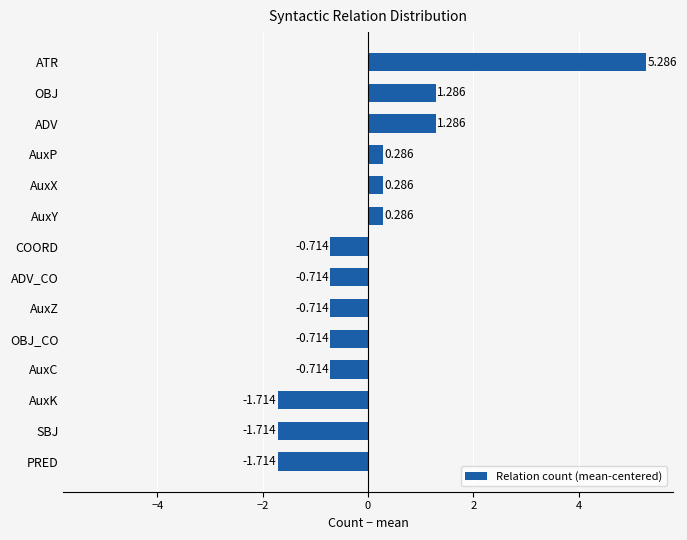

Which has a higher value, ADV or PRED?

ADV